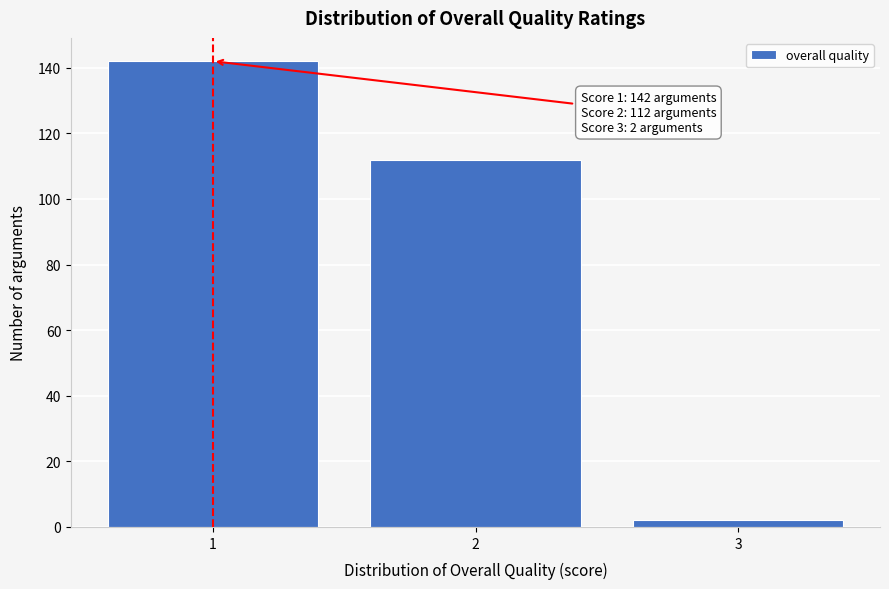

Reading left to right, transcribe all the data shown in this chart.

1=142	2=112	3=2